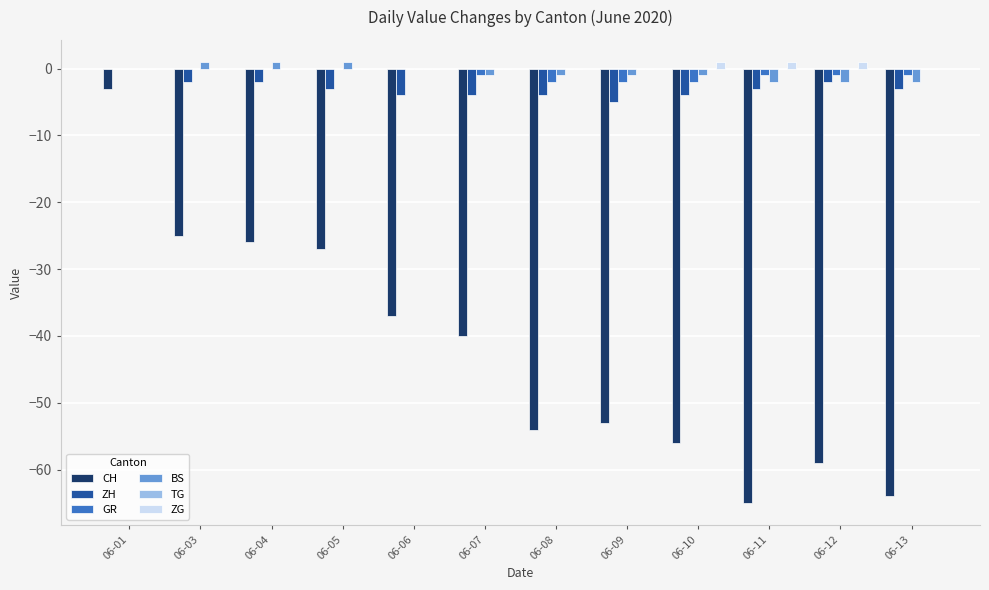

Which series has the largest total across all categories?

ZG